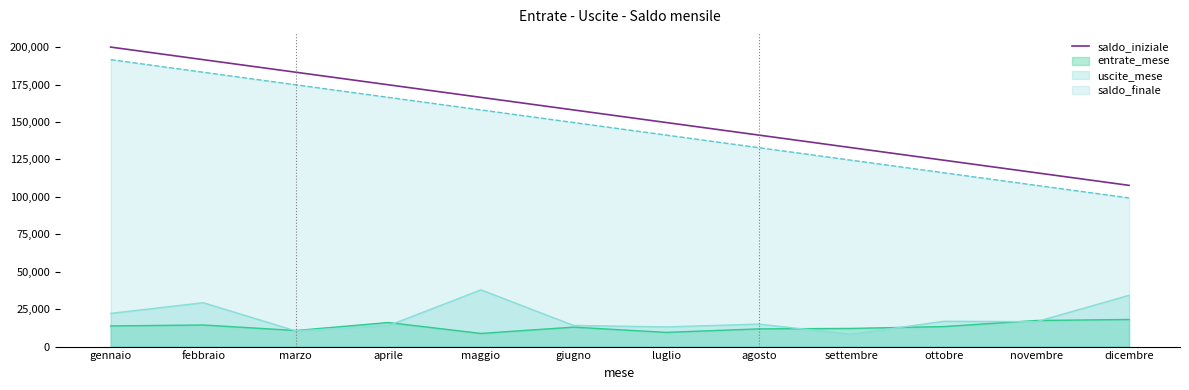

Rank the categories by value from highest to lowest.

gennaio, febbraio, marzo, aprile, maggio, giugno, luglio, agosto, settembre, ottobre, novembre, dicembre